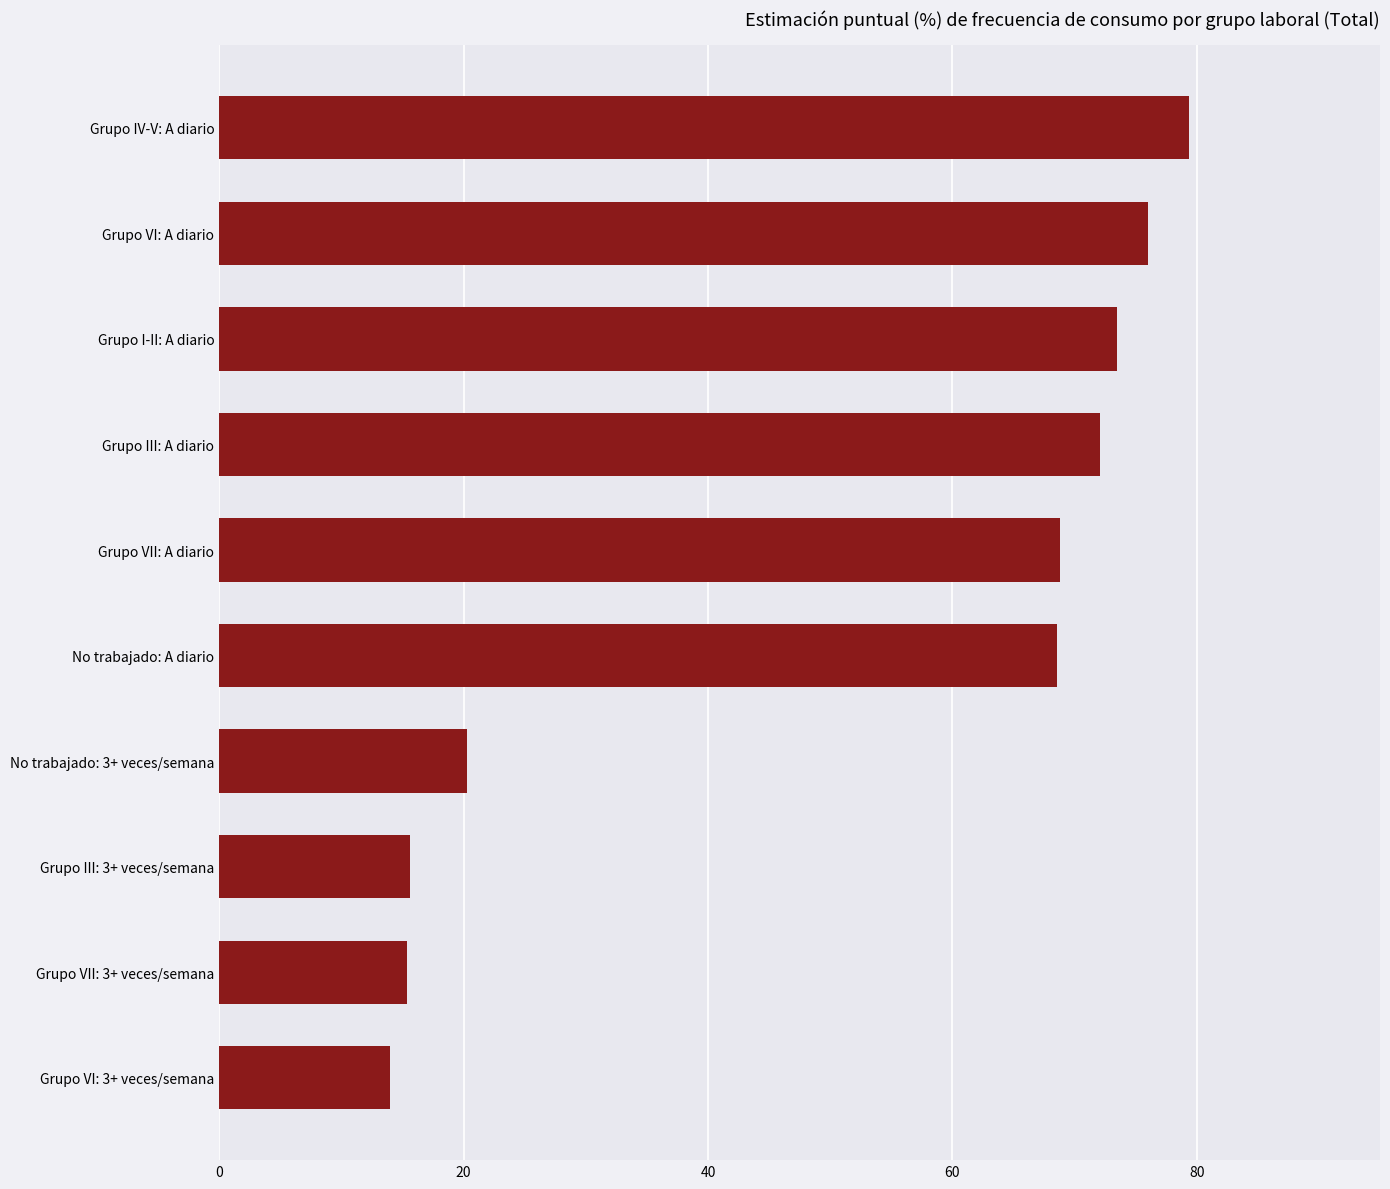

What is the sum of all values?

503.7